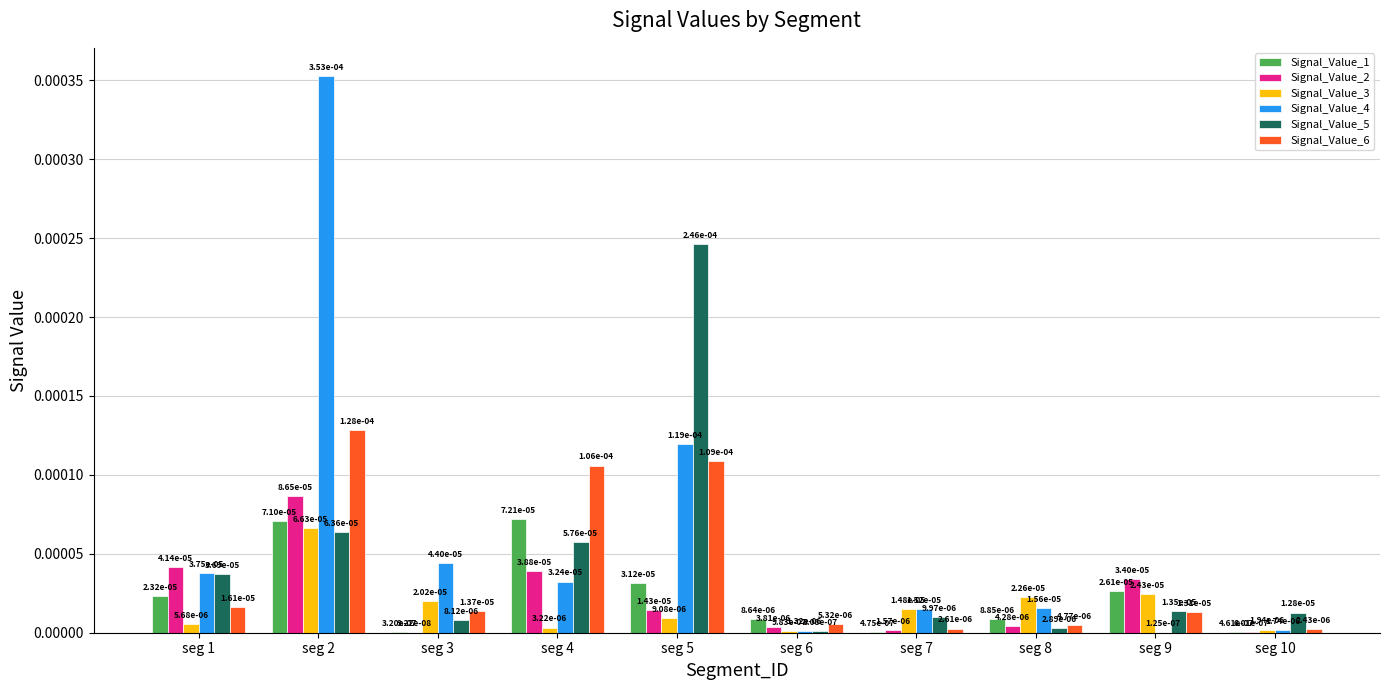

List the labels in order of Signal_Value_6 value, smallest first.

seg 10, seg 7, seg 8, seg 6, seg 9, seg 3, seg 1, seg 4, seg 5, seg 2